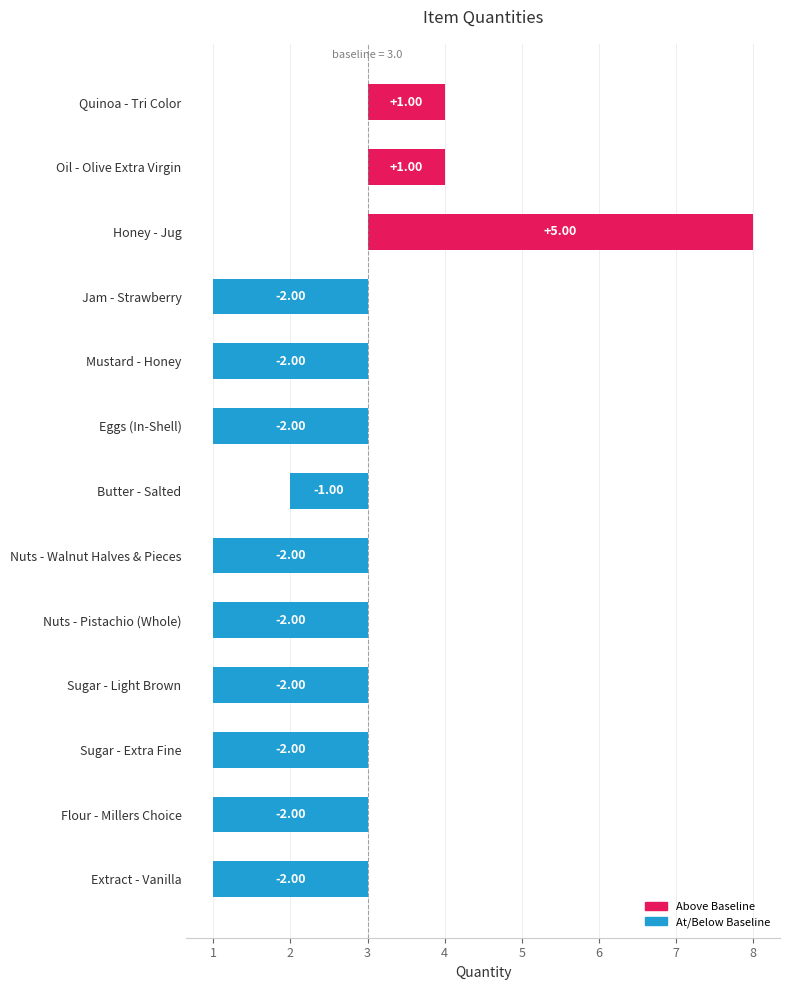

What is the difference between the maximum and minimum values?

7